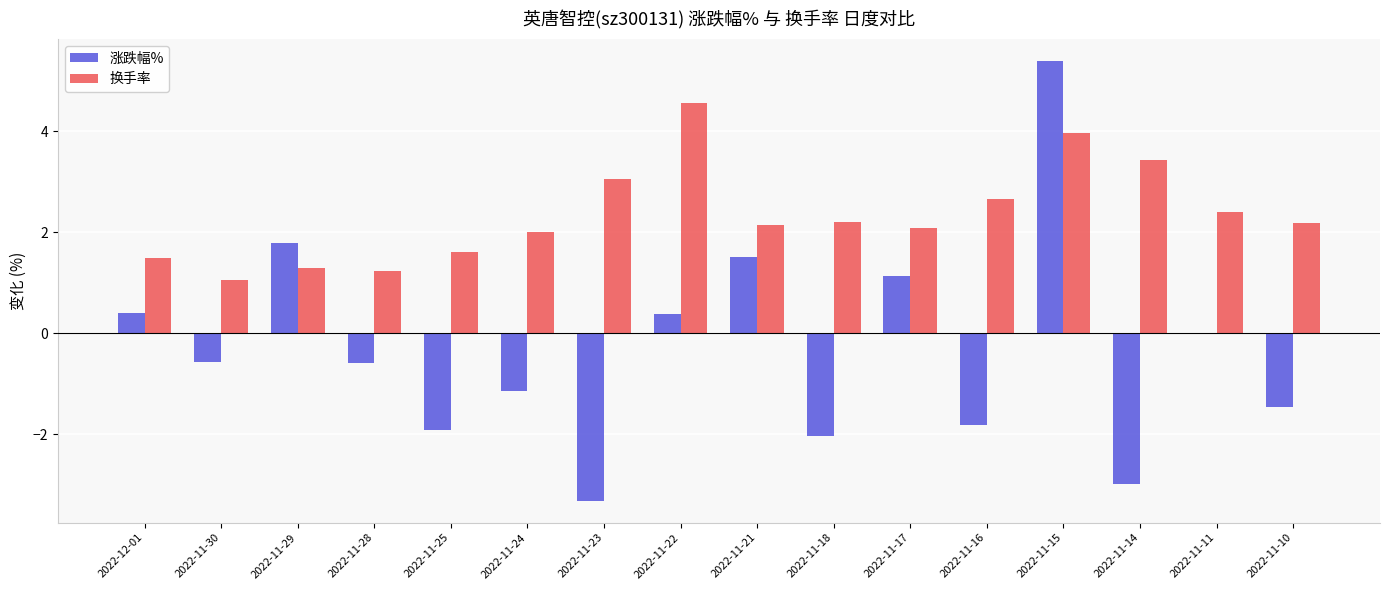

At which label is 换手率 closest to 2?

2022-11-24